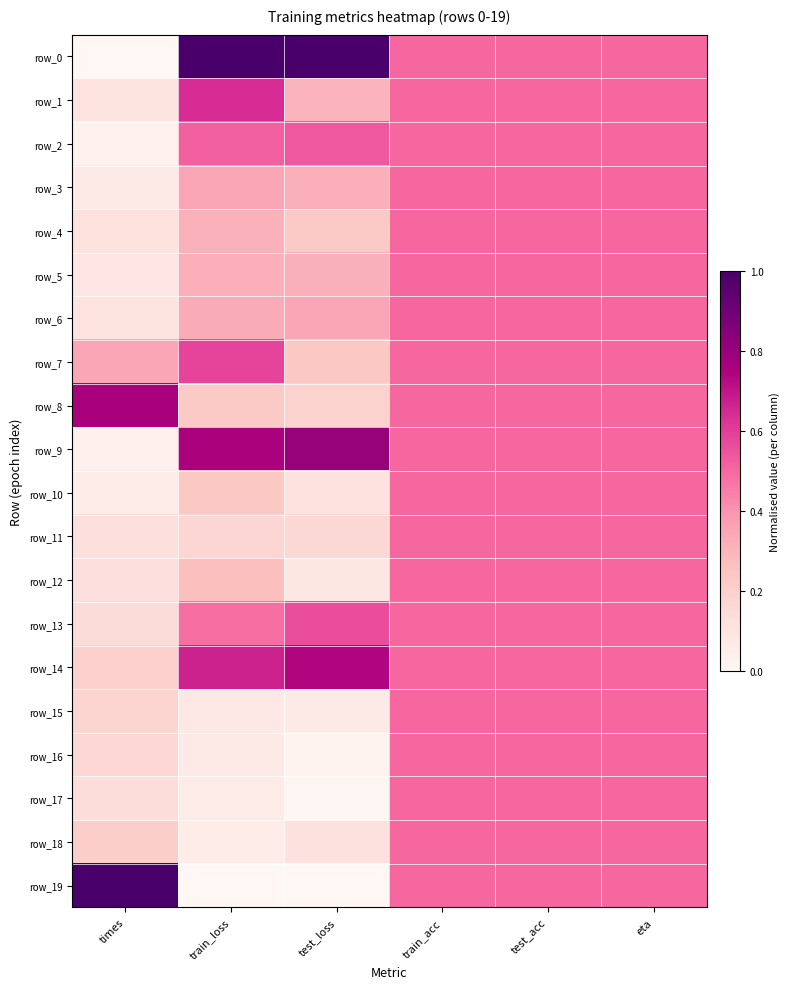

At which label does row_8 reach its peak?

times